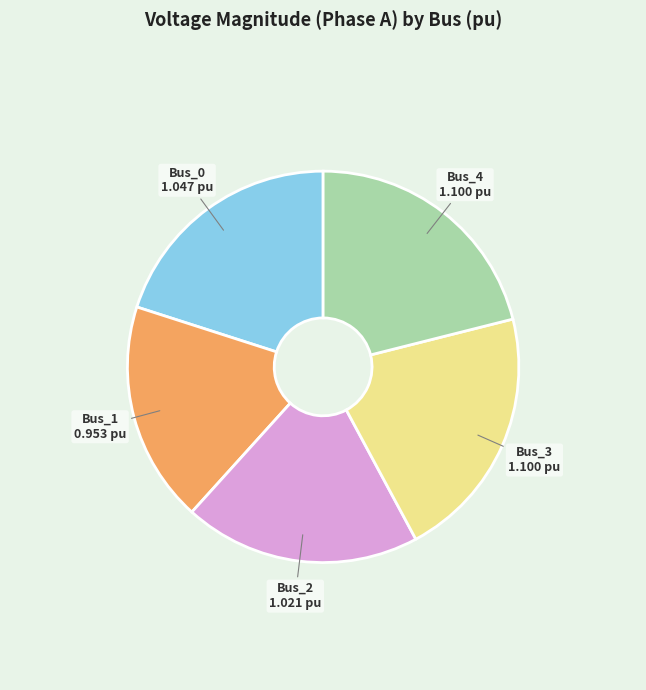

Is there a majority slice in this chart?

No